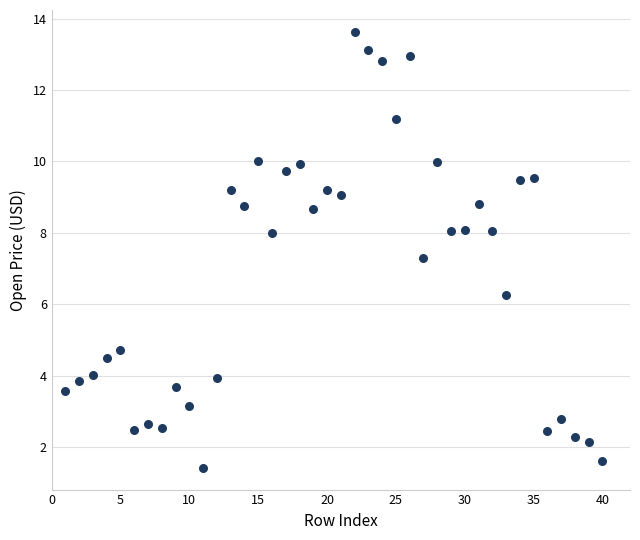

What is the range of X values (max minus min)?

39.0